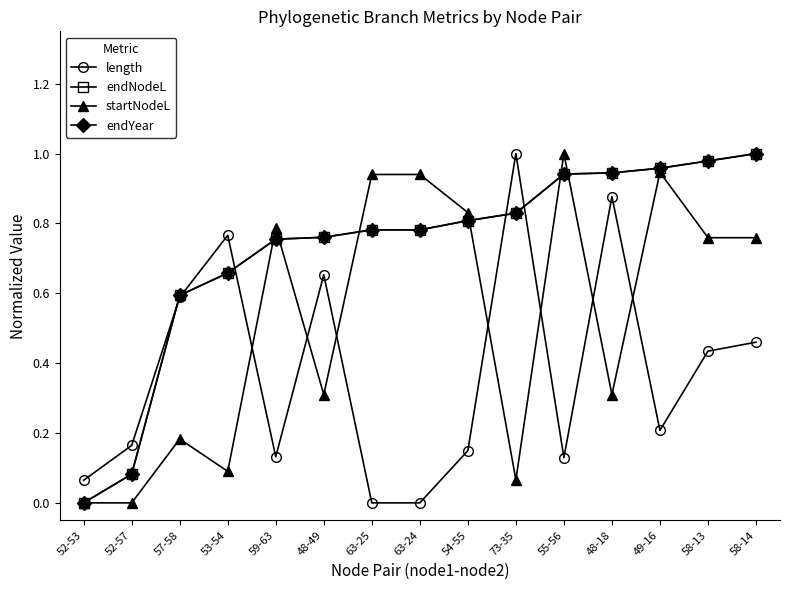

True or false: endNodeL has a value of 0.4 at 63-25.

False